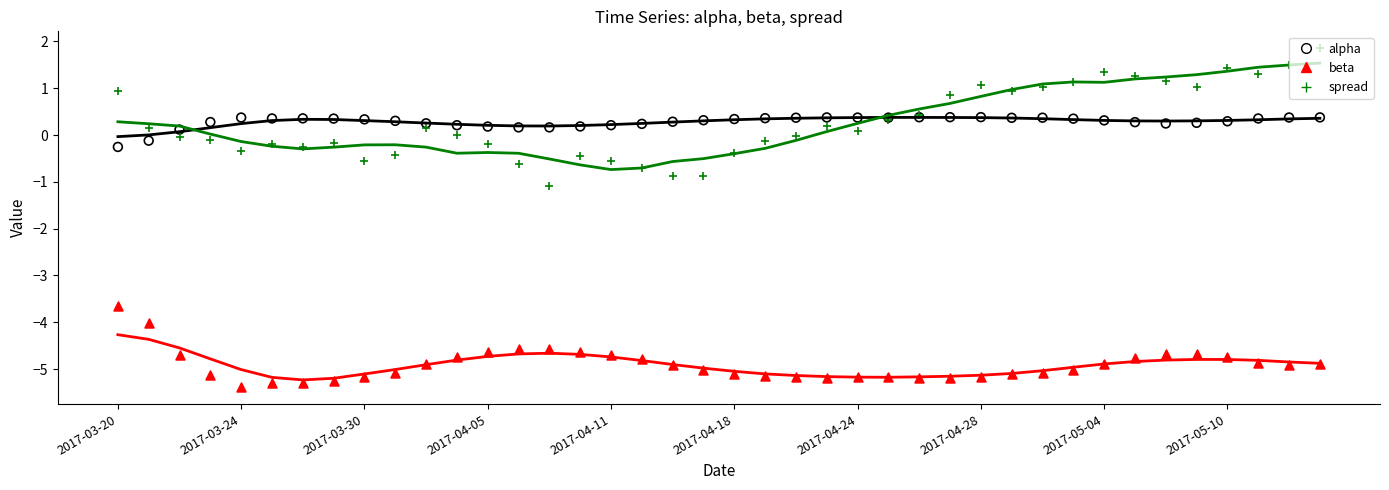

What are all the series names shown in the legend?

alpha, beta, spread